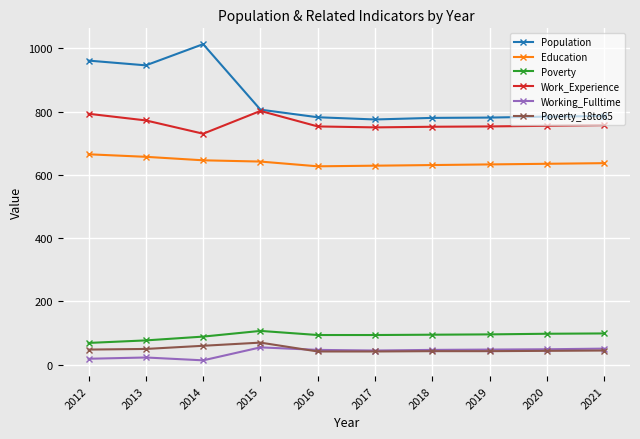

True or false: Population and Poverty cross at least once.

False